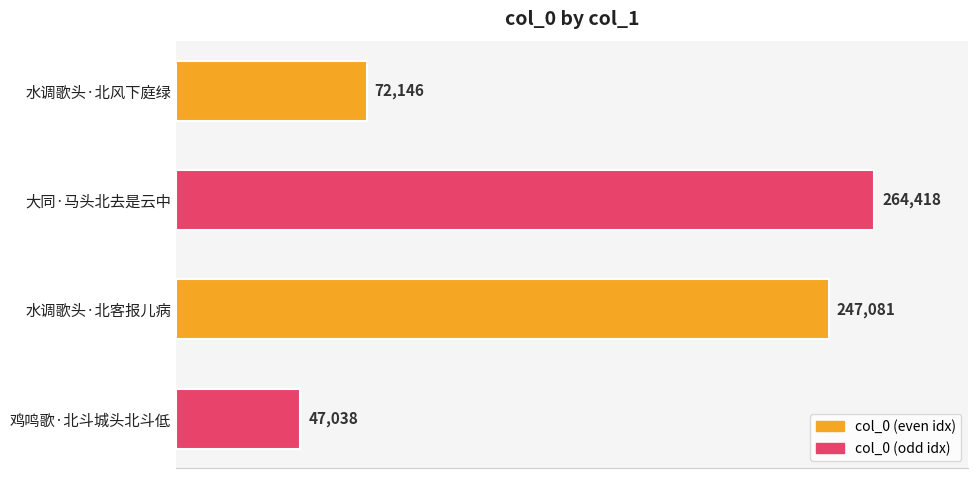

What is the ratio of the value at 大同·马头北去是云中 to the value at 水调歌头·北客报儿病?

1.1